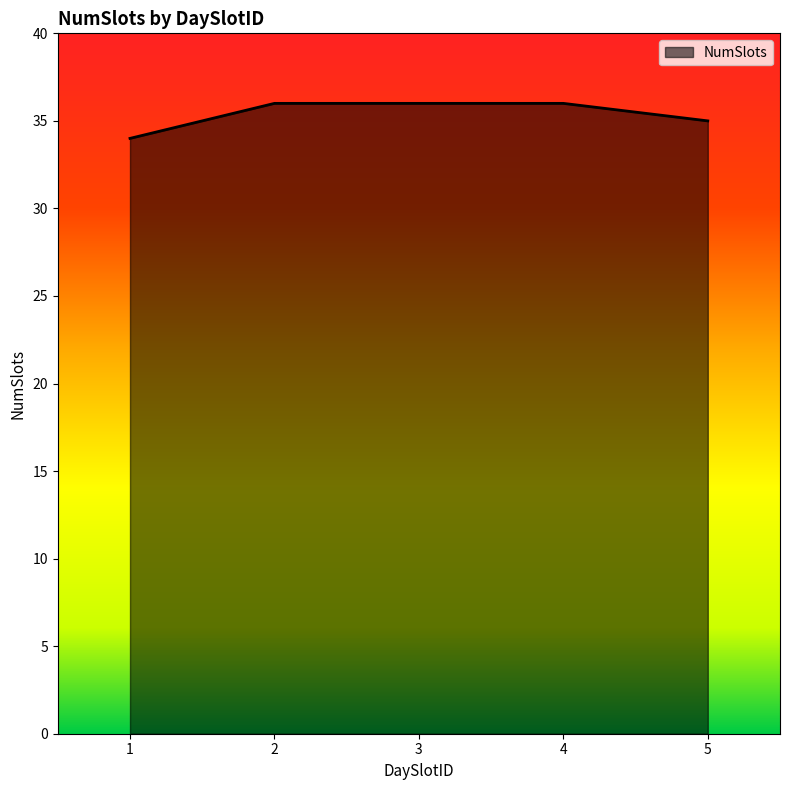

The chart shows a value of 36 at 3. True or false?

True